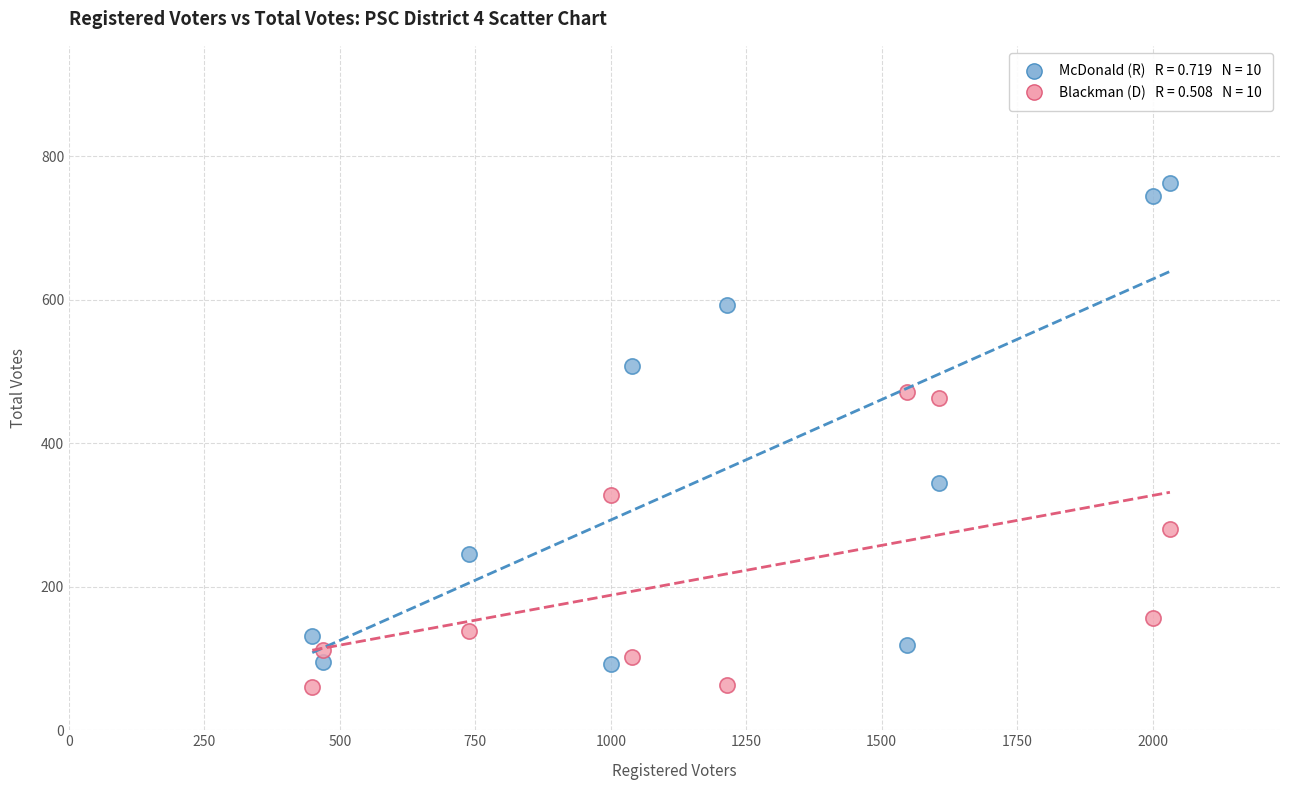

Across all data points, what is the range of Y values (max minus min)?

703